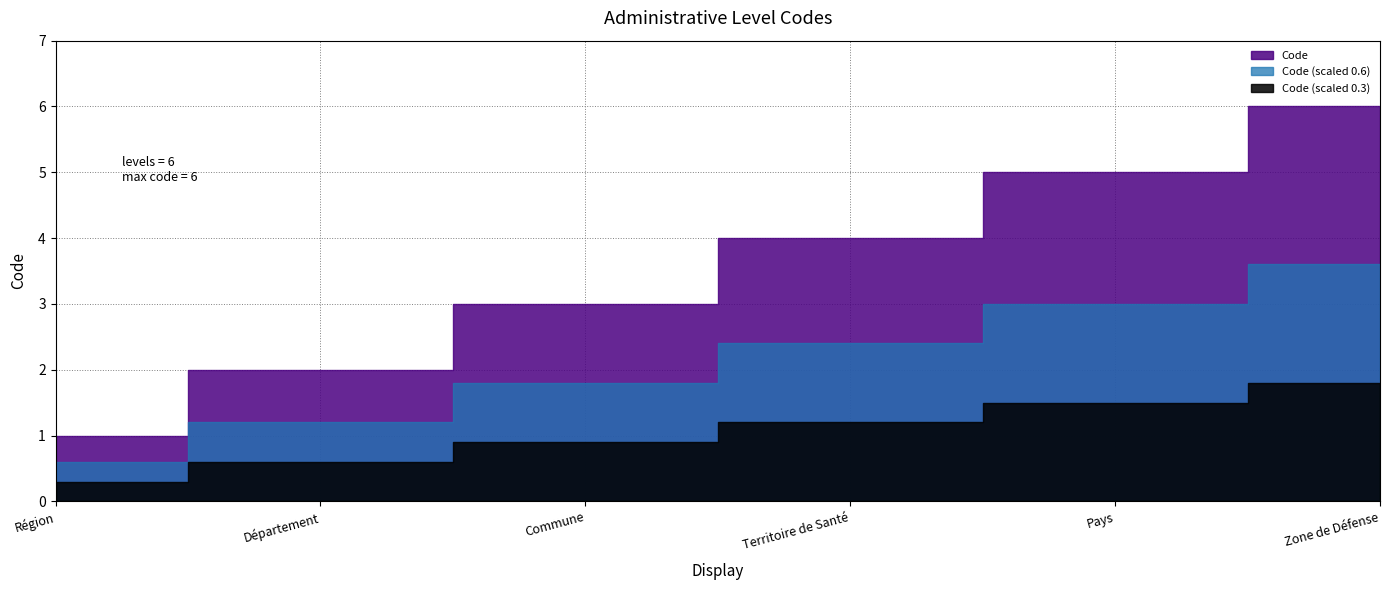

Where is the data nearest to the value 3?

Commune